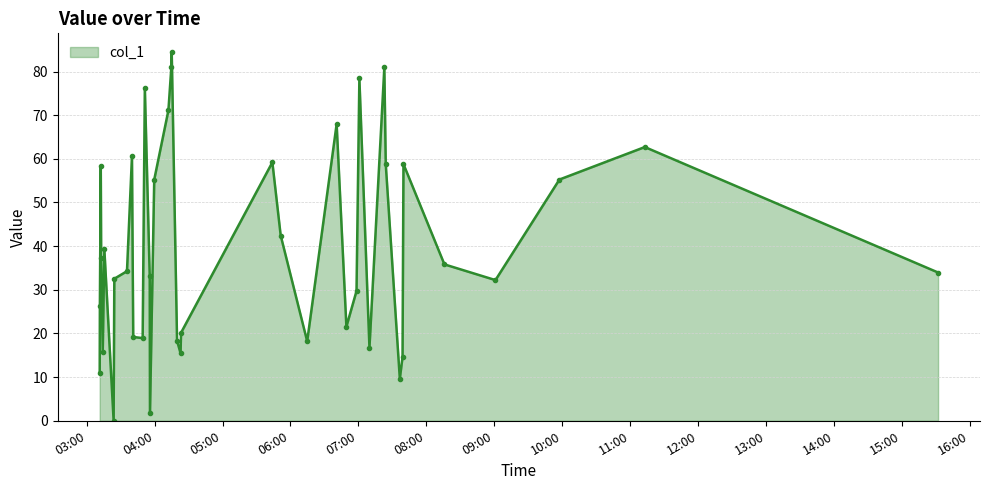

What is the average value?

39.7